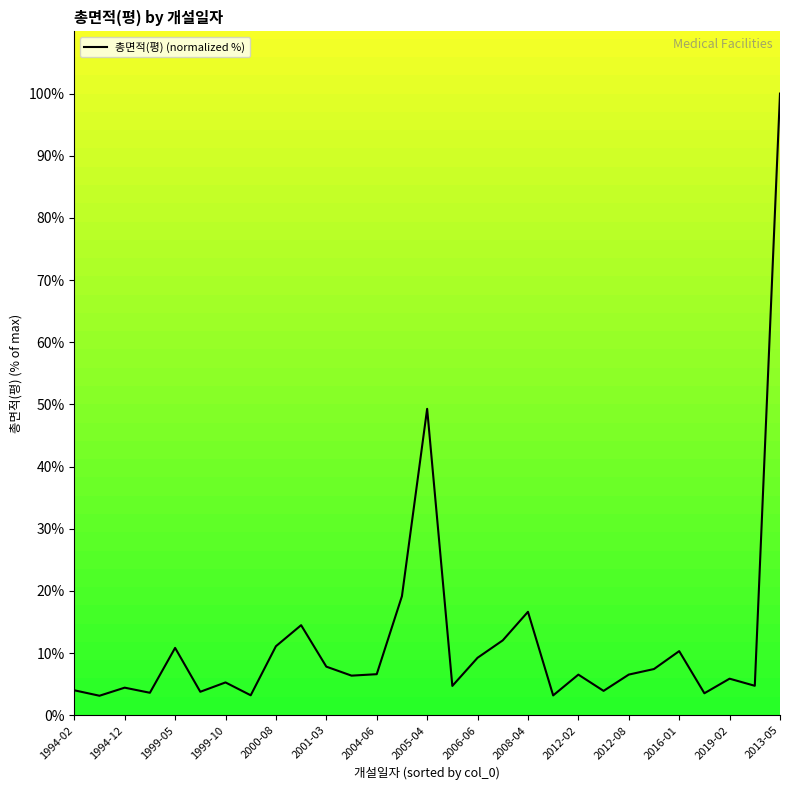

What is the maximum value shown in the chart?

100.0